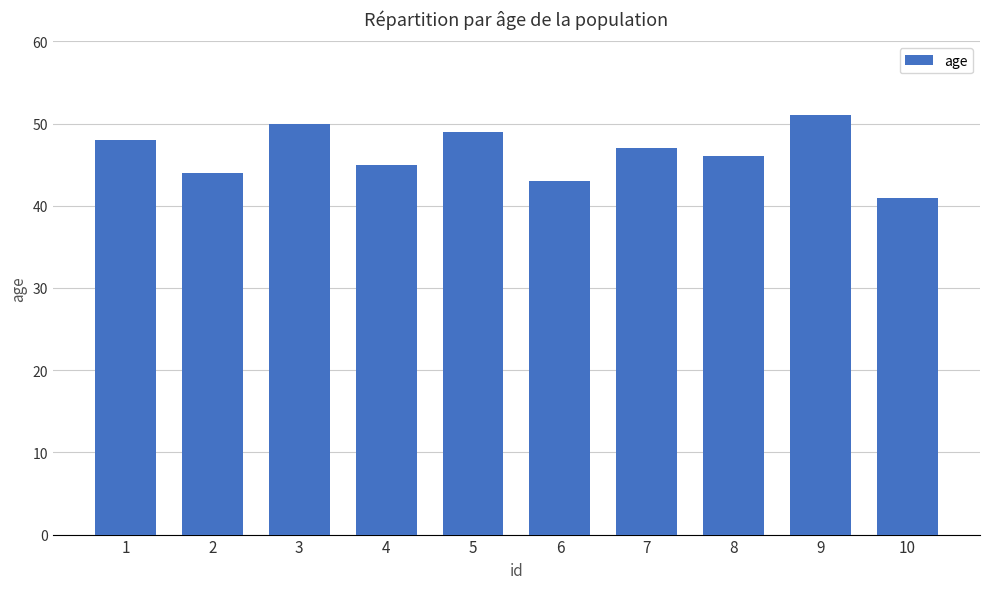

The value at 6 is 58. True or false?

False